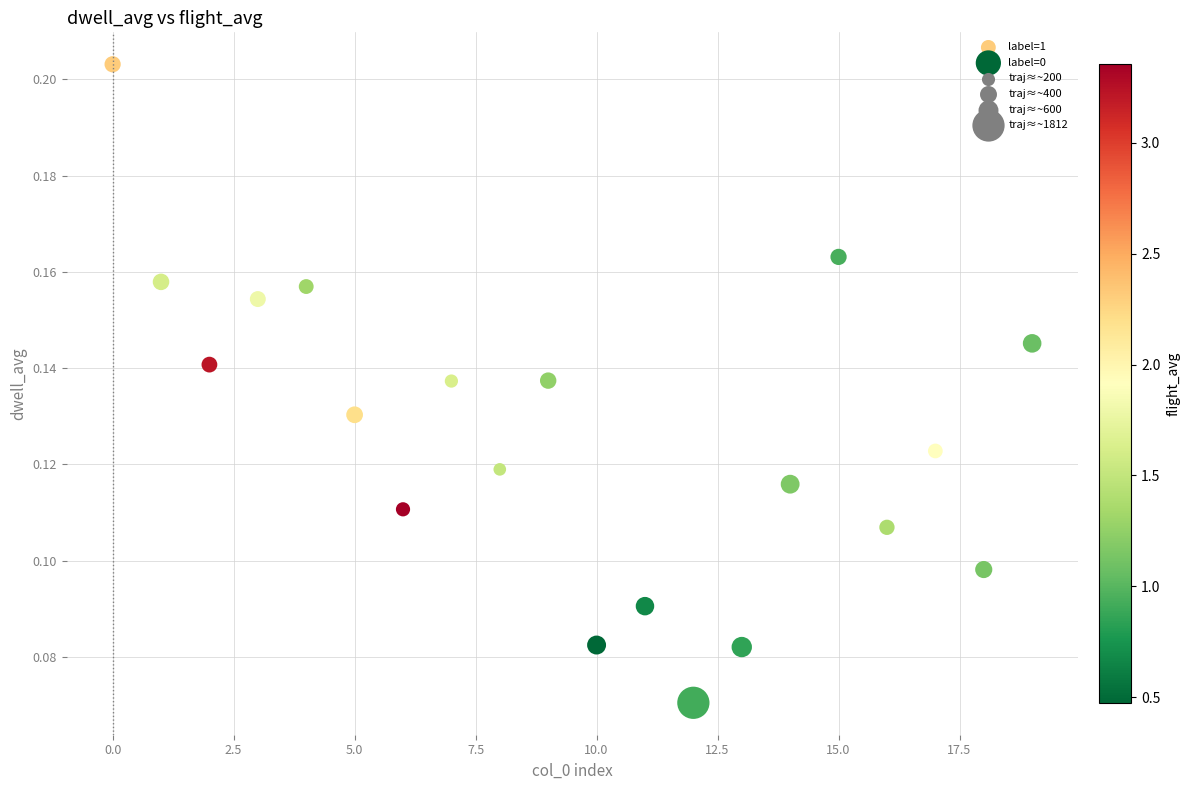

Which series reaches the maximum Y coordinate?

label=1